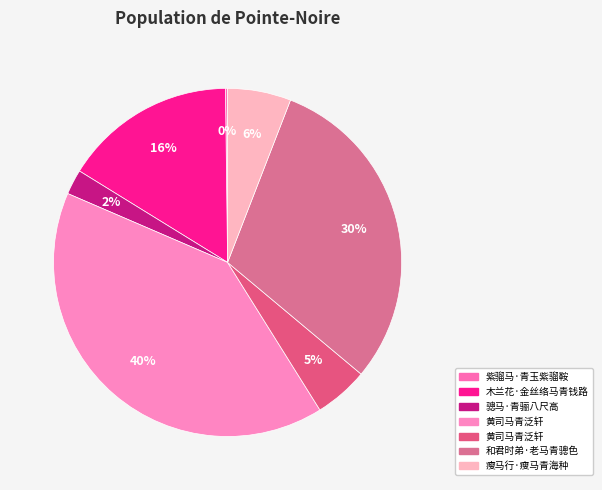

How many slices are in this pie chart?

7